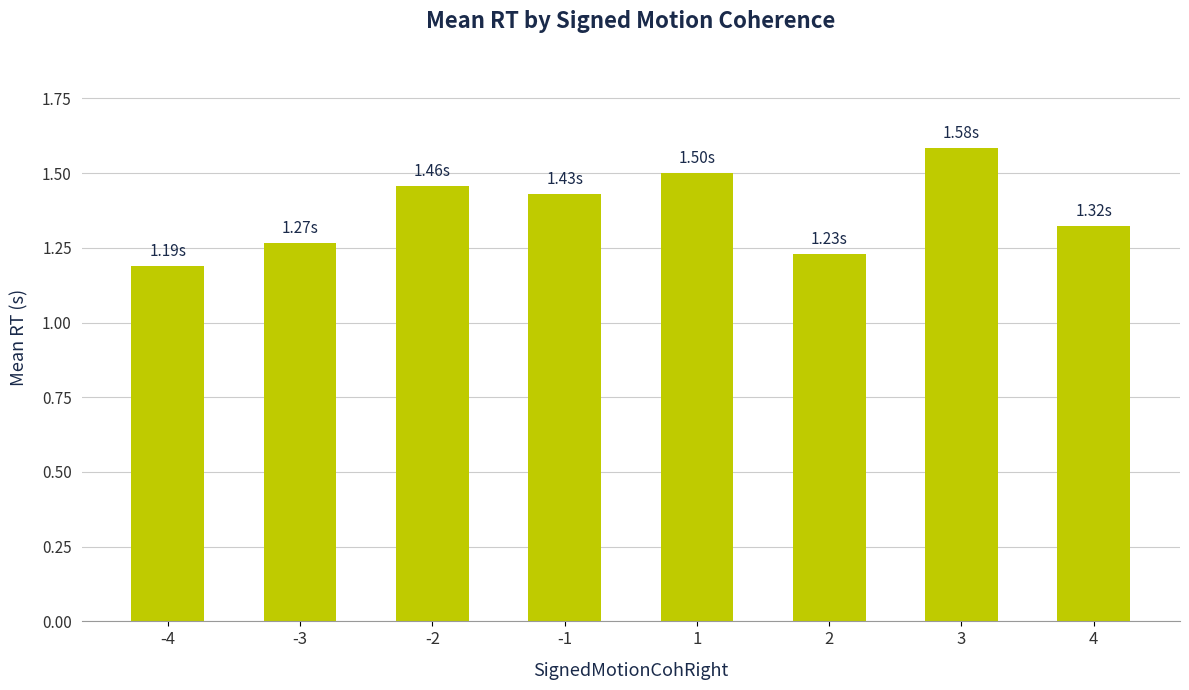

Approximately how many times larger is the value at 2 compared to 4?

0.9